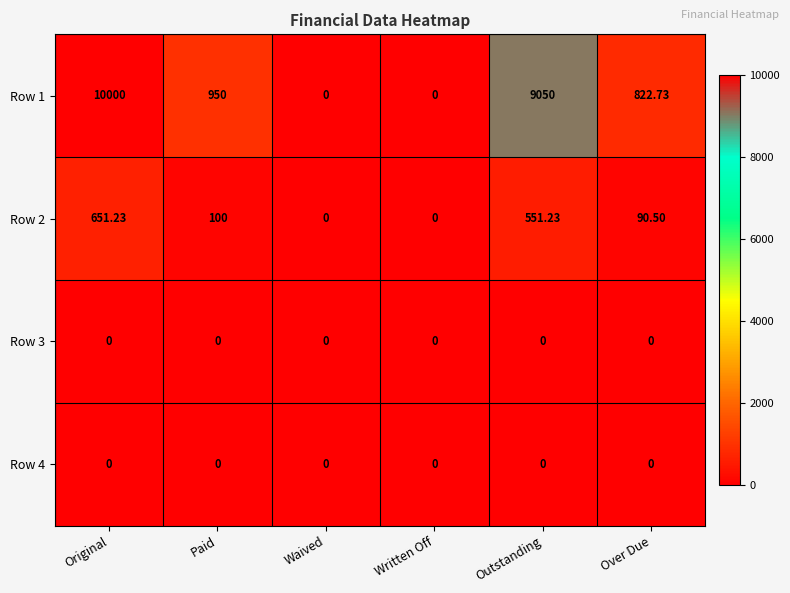

Count the number of categories in the chart.

6